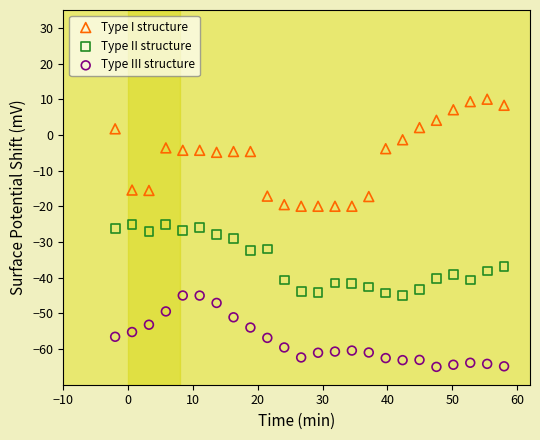

What is the X range (max minus min) for the scatter plot?

60.0